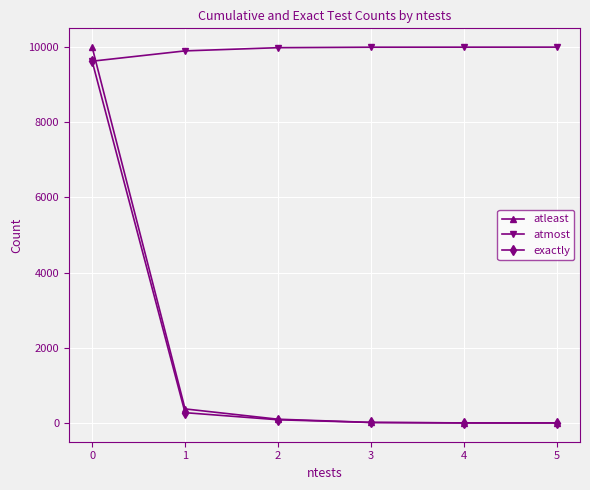

What is the spread (max minus min) of values at 3?

9985